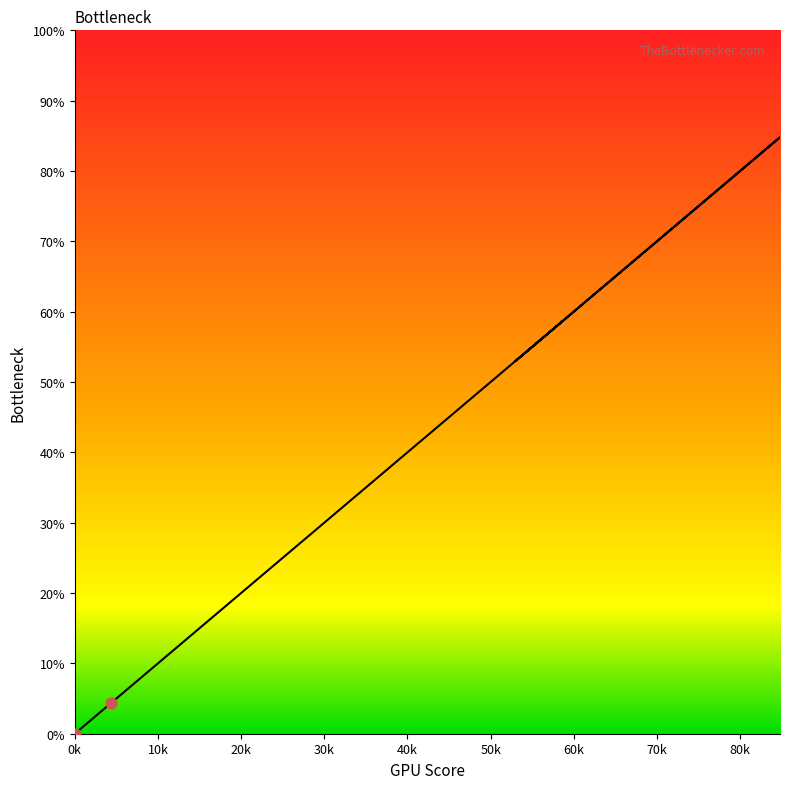

What is the change in value from 44.9 to 57.0?

+12.1